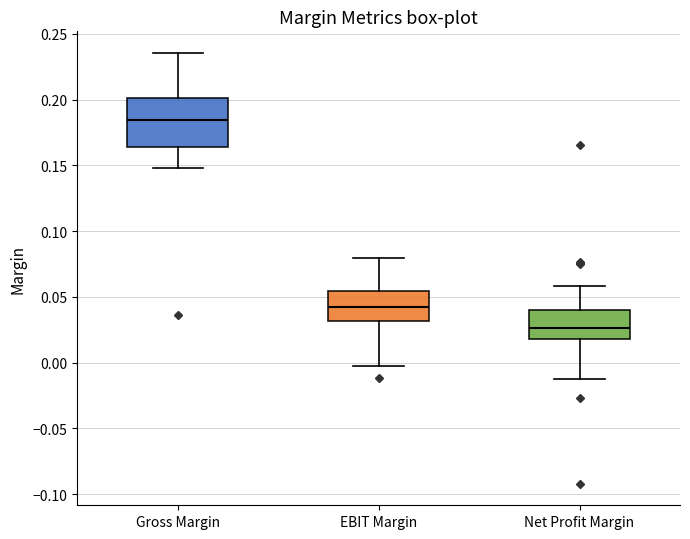

Comparing the boxes themselves (not the whiskers), which one is the tallest?

Gross Margin